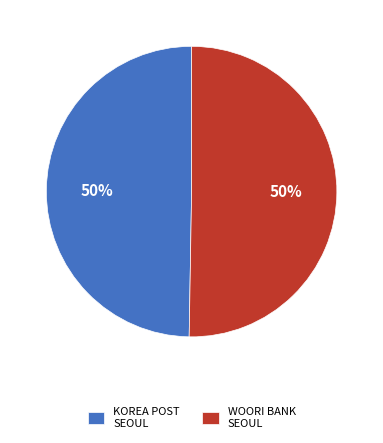

Is the sum of KOREA POST SEOUL and WOORI BANK SEOUL greater than half?

Yes